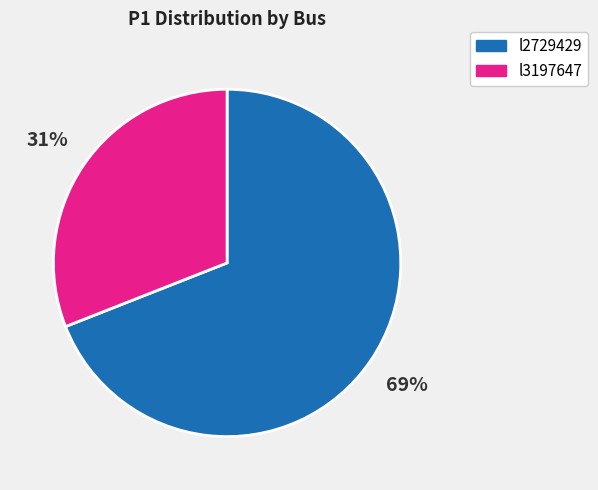

True or false: l2729429 accounts for 75% of the total.

False